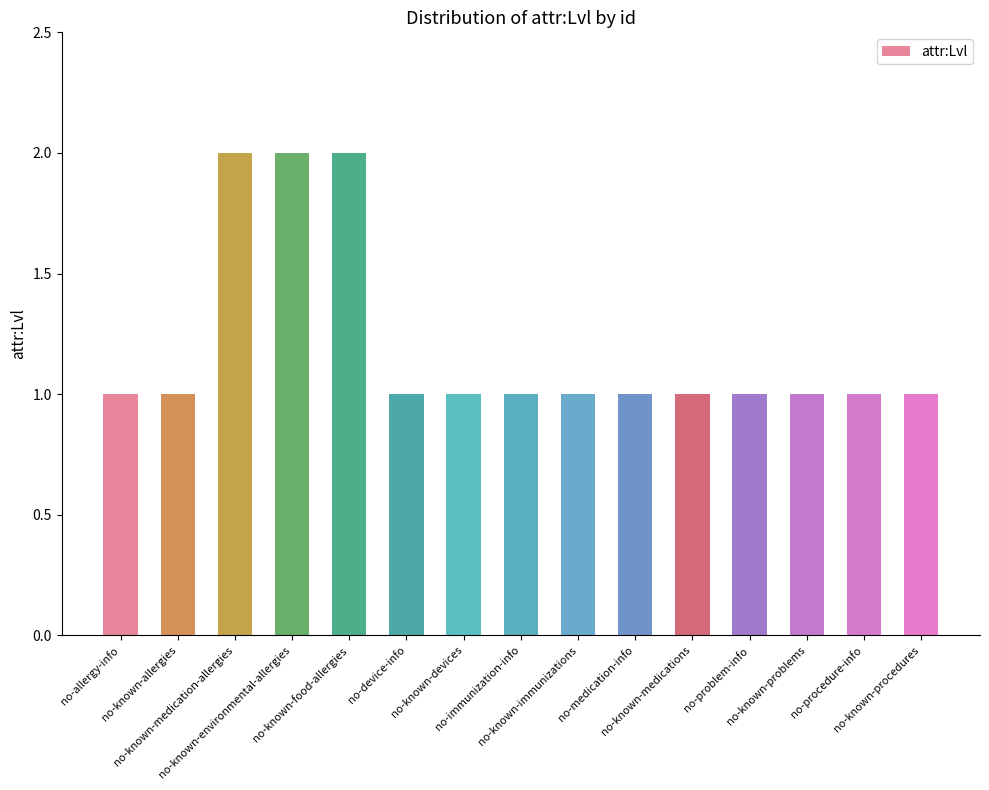

What is the ratio of the value at no-procedure-info to the value at no-known-medication-allergies?

0.5